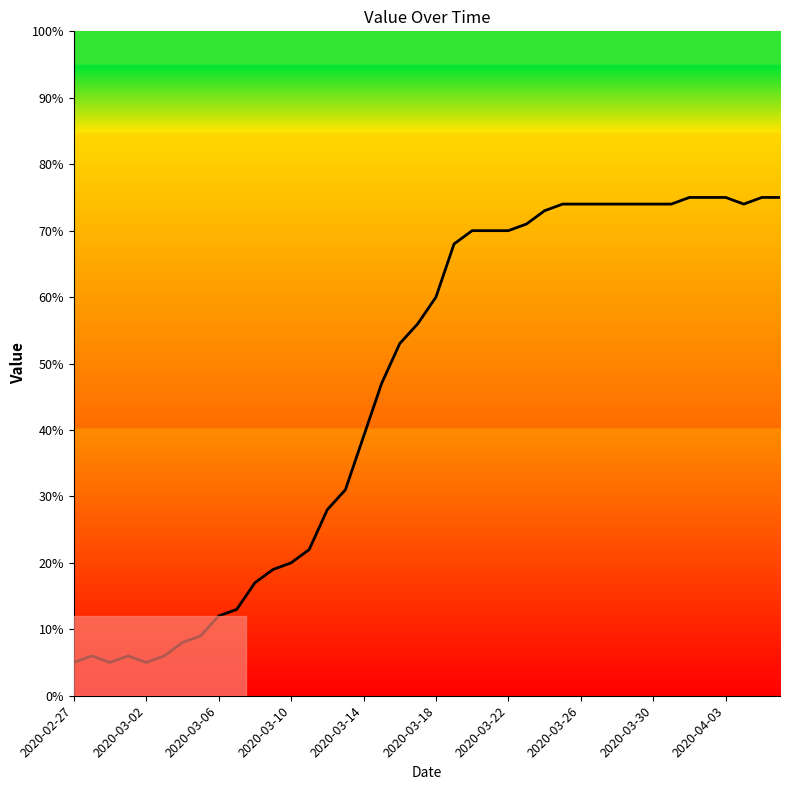

Reading left to right, extract all data points from this chart.

5	6	5	6	5	6	8	9	12	13	17	19	20	22	28	31	39	47	53	56	60	68	70	70	70	71	73	74	74	74	74	74	74	74	75	75	75	74	75	75